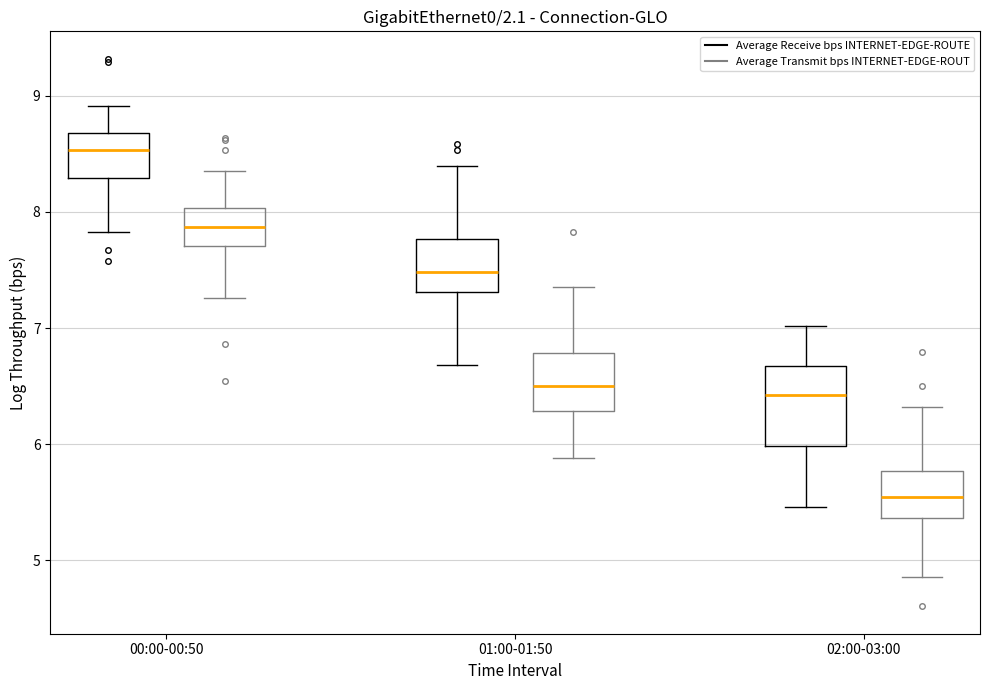

Comparing the boxes themselves (not the whiskers), which one is the tallest?

02:00-03:00 (Average Receive bps INTERNET-EDGE-ROUTE)